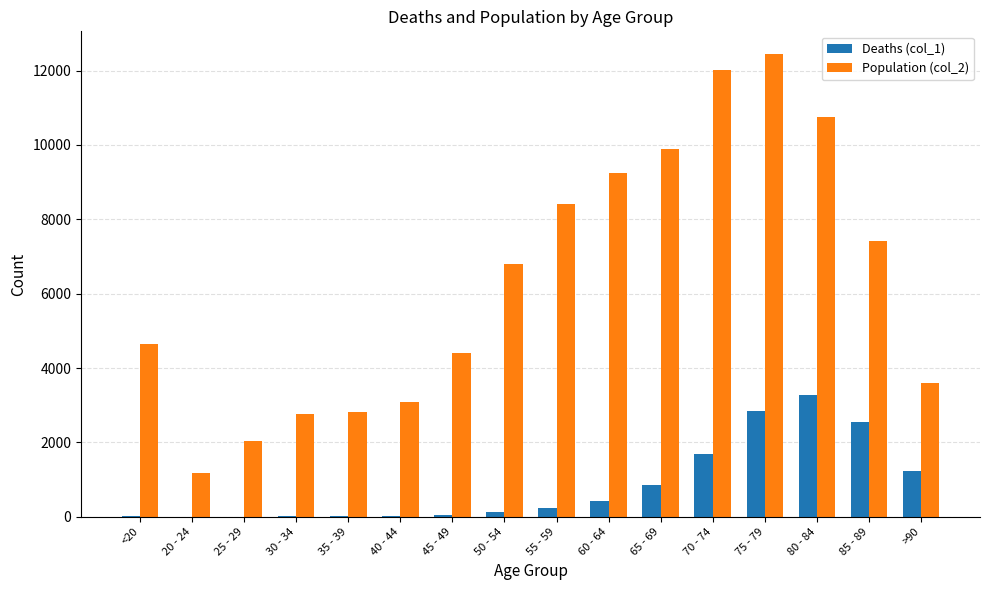

What is the spread (max minus min) of values at 30 - 34?

2748